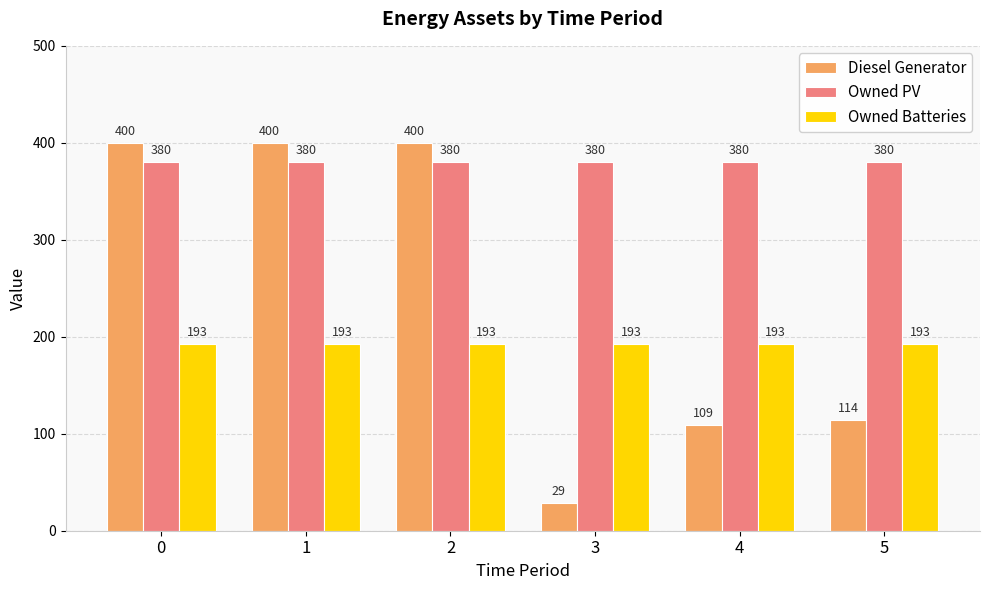

What is the maximum value shown in the chart?

400